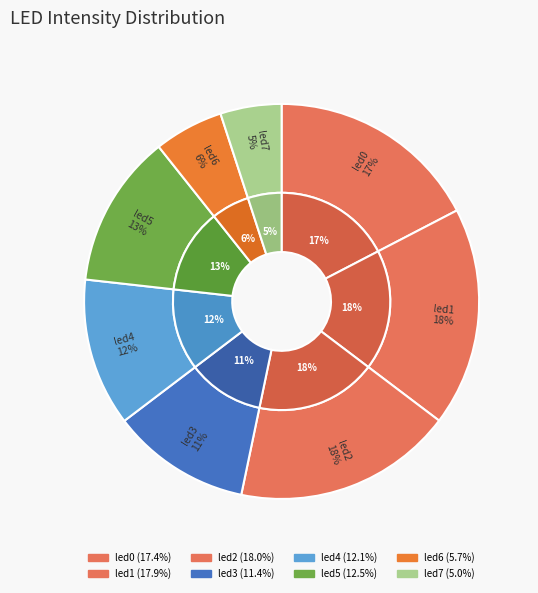

Is it true that led6 is 6% of the pie?

True